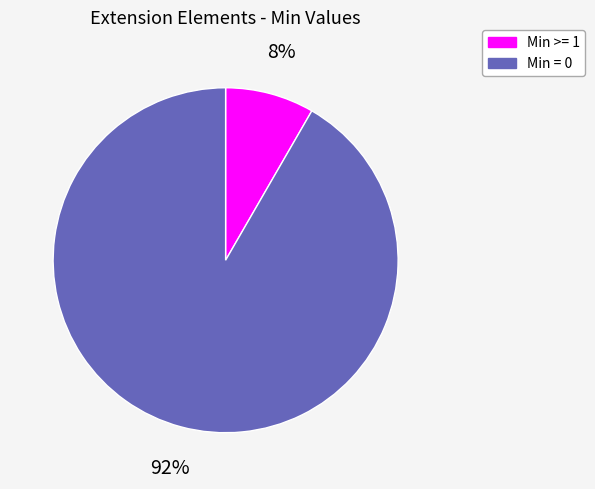

To the nearest percent, what is the average slice percentage?

50%